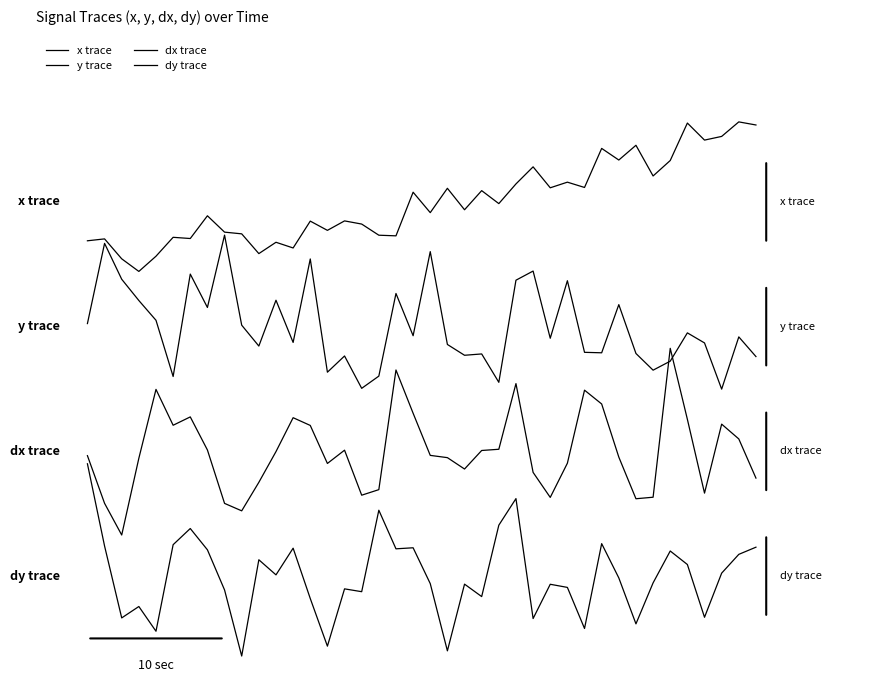

Rank the series by their average value, from highest to lowest.

x trace, y trace, dx trace, dy trace